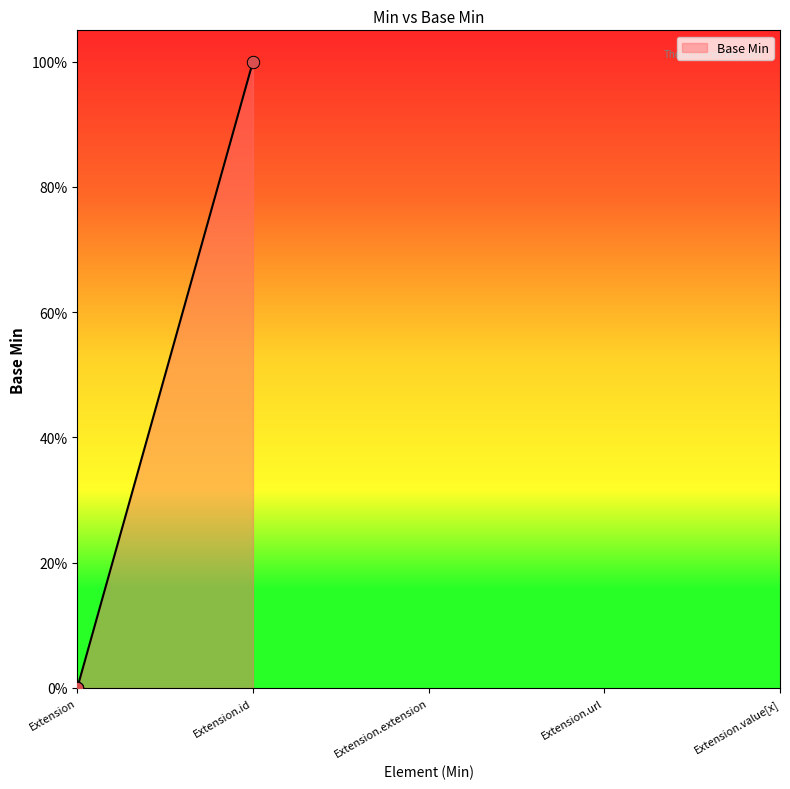

Does the chart have visible grid lines?

No